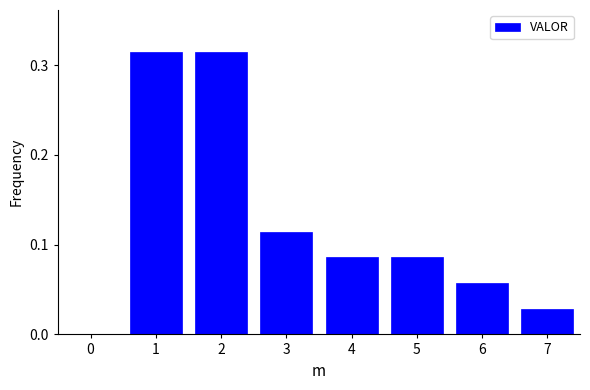

What is the sum of the values at 1 and 5?

0.4